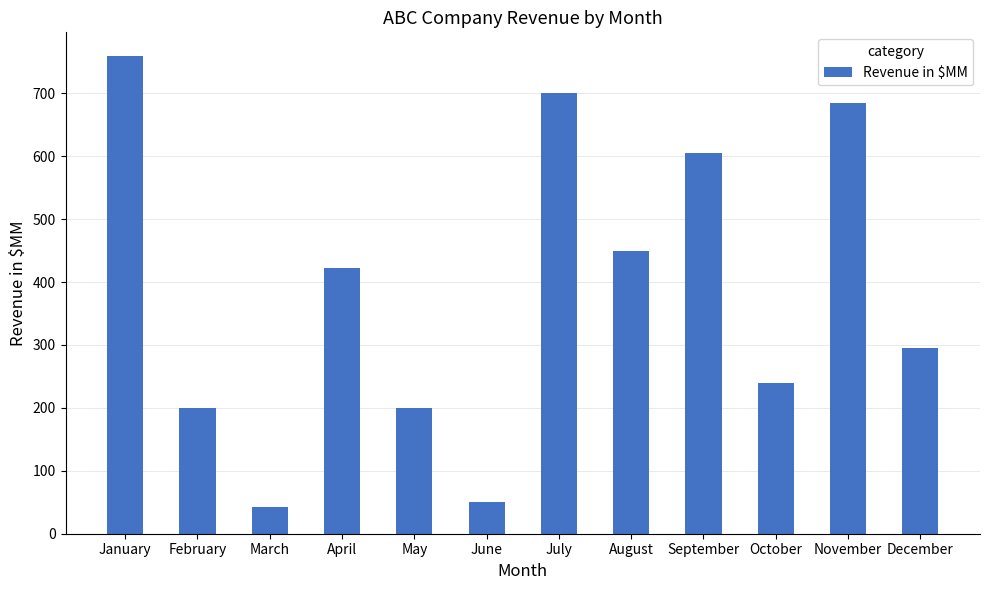

What is the difference between the maximum and minimum values?

717